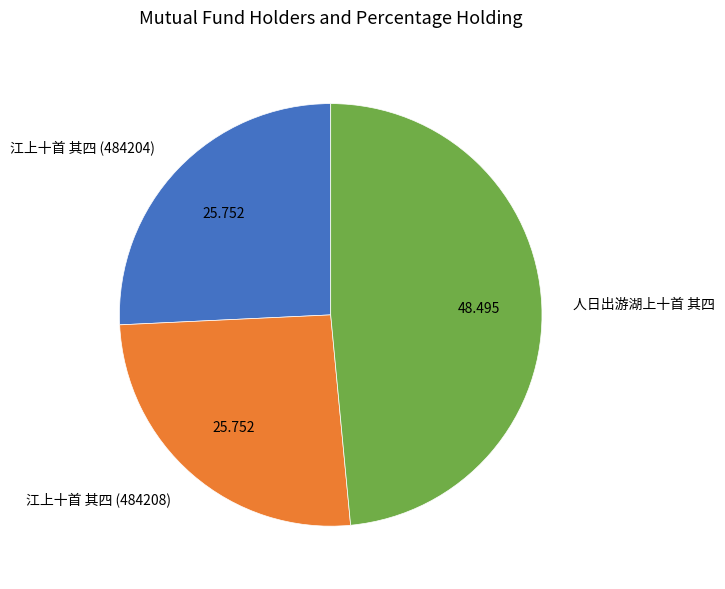

Is the sum of 人日出游湖上十首 其四 and 江上十首 其四 (484204) greater than half?

Yes